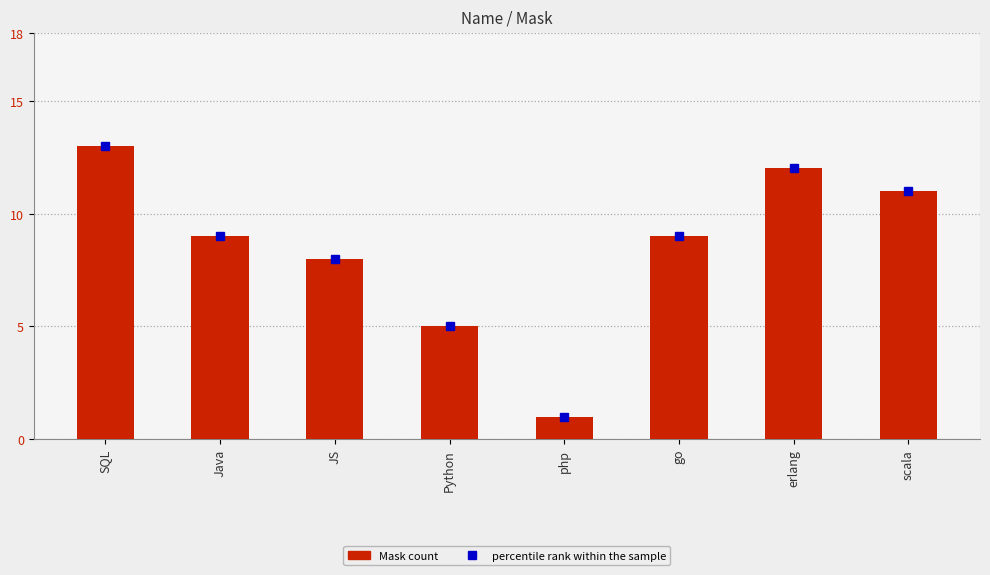

What is the change in value from Java to Python?

-4